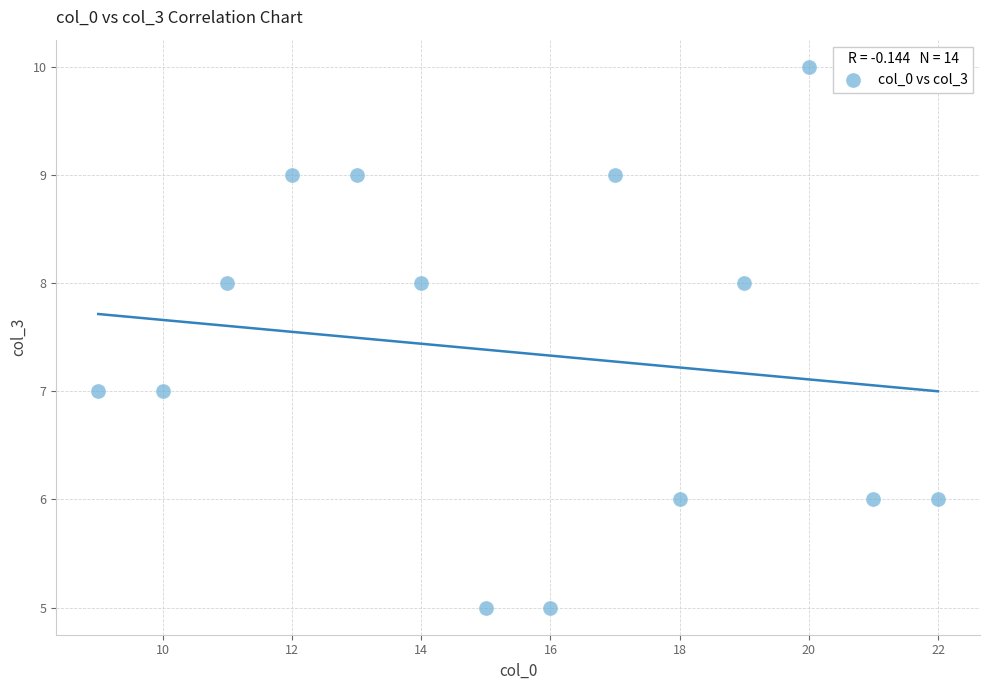

What is the range of Y values (max minus min)?

5